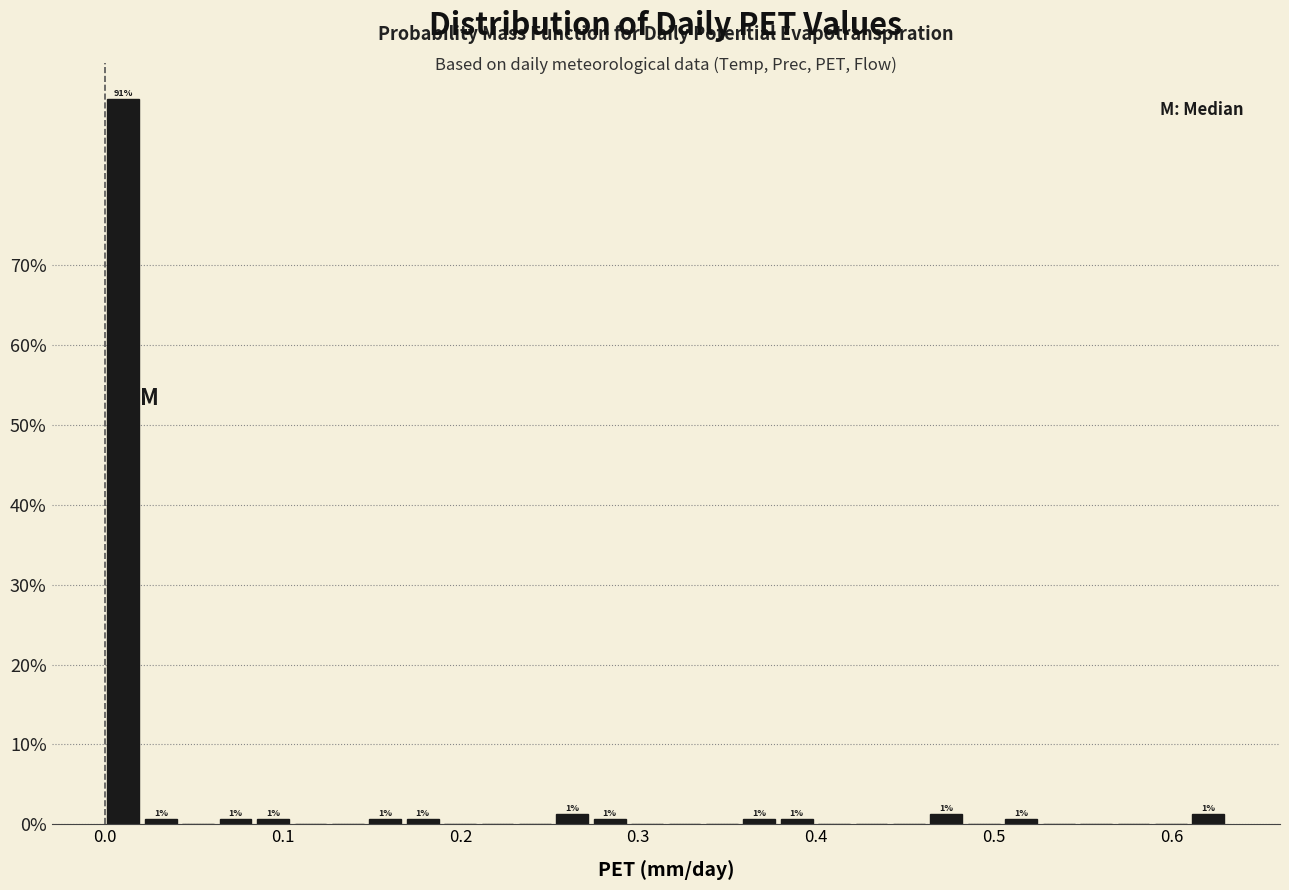

Read against the x-axis, roughly where is the centre of the tallest bar?

0.01